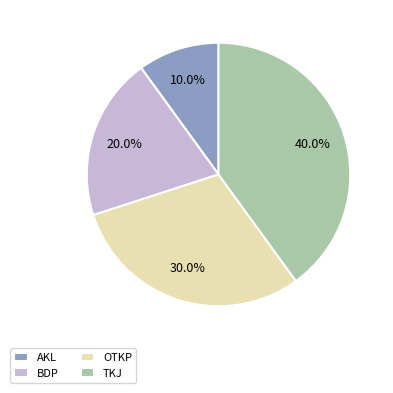

What percentage is NOT represented by TKJ?

60.0%